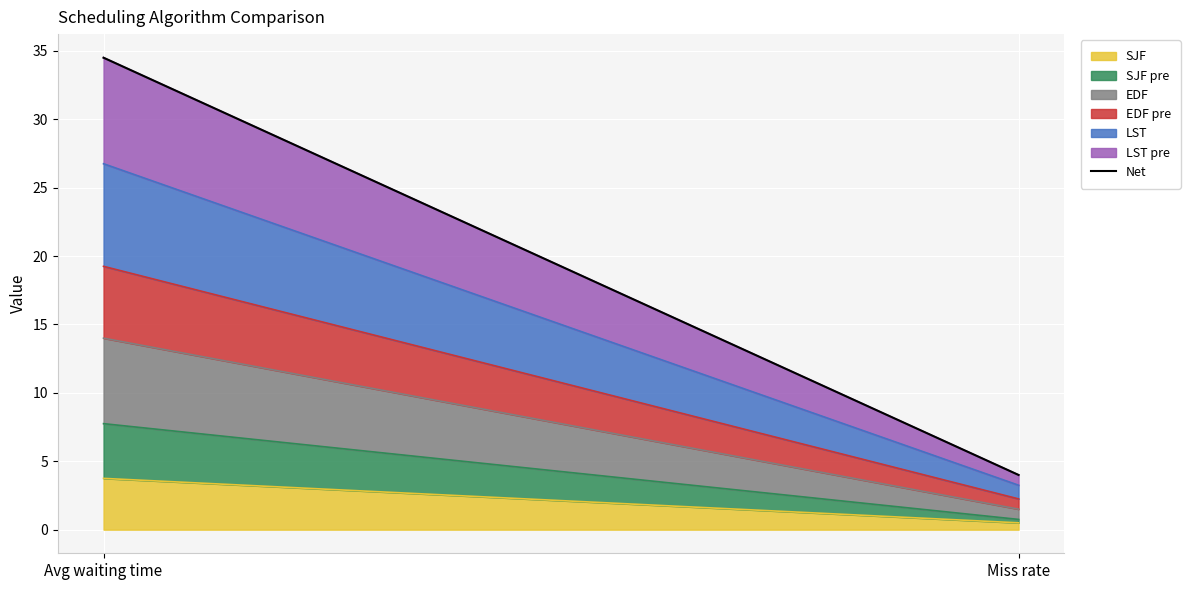

What value does the data have at Miss rate?

4.0